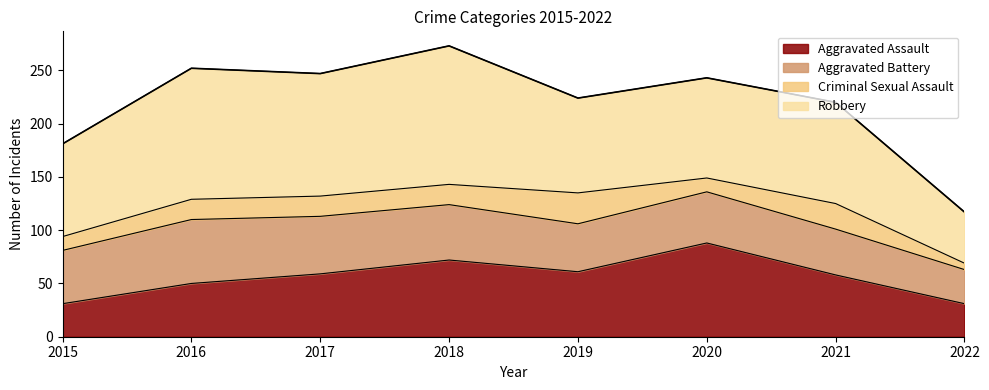

How many categories are shown in the chart?

8